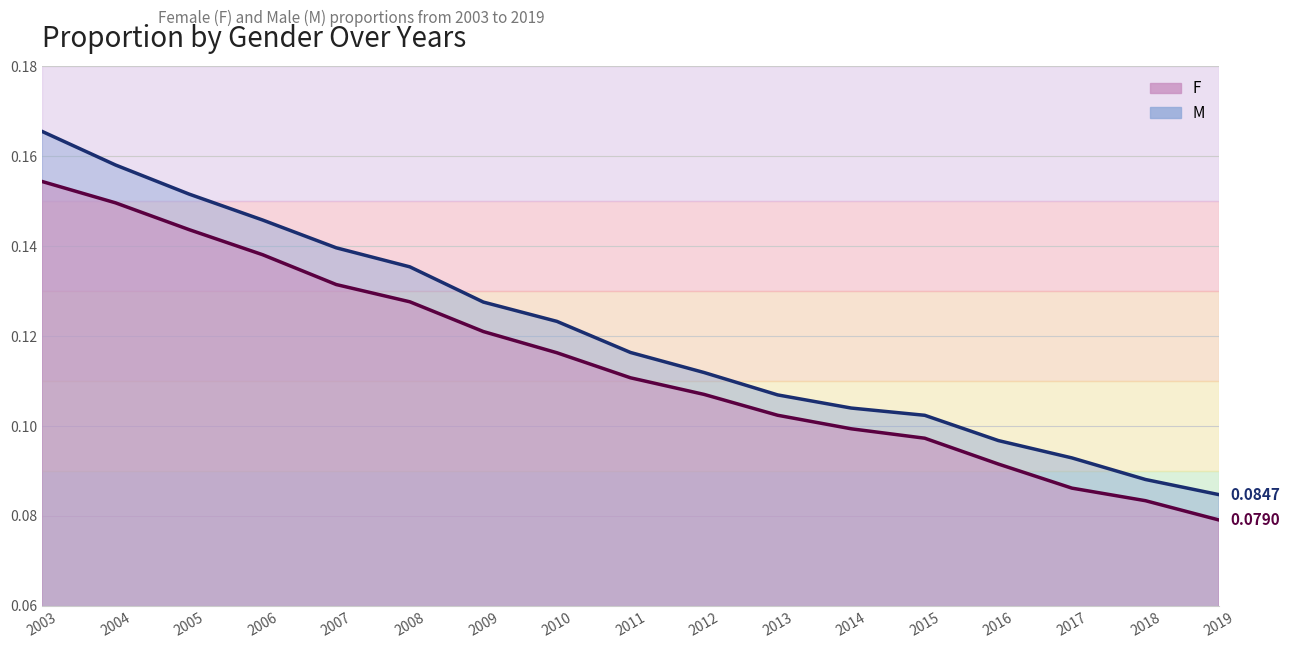

Which category has the highest value in the M series?

2003